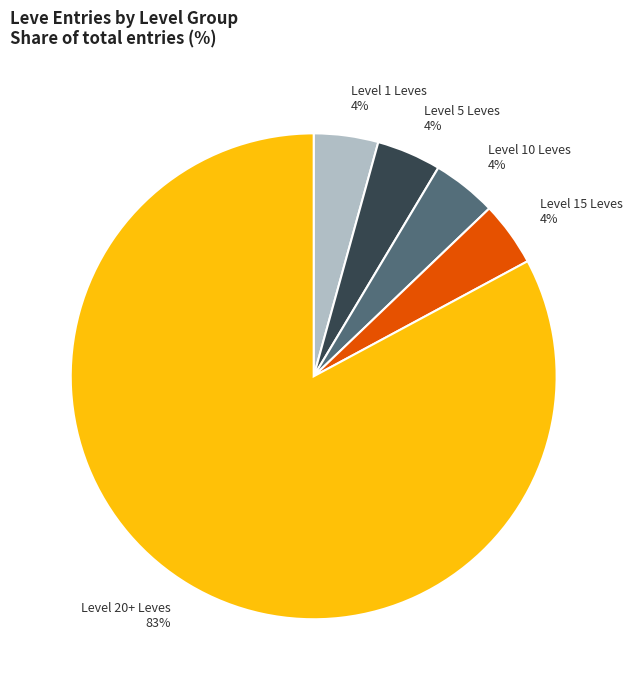

Is there a majority slice in this chart?

Yes